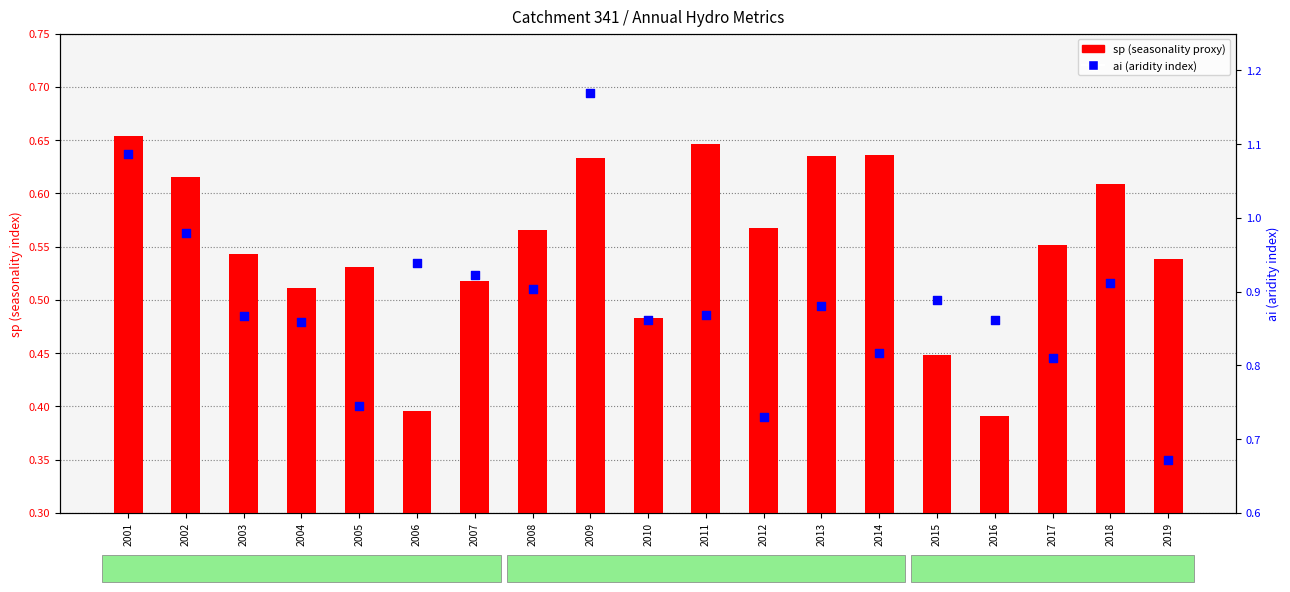

At how many categories does at least one series exceed 0?

19